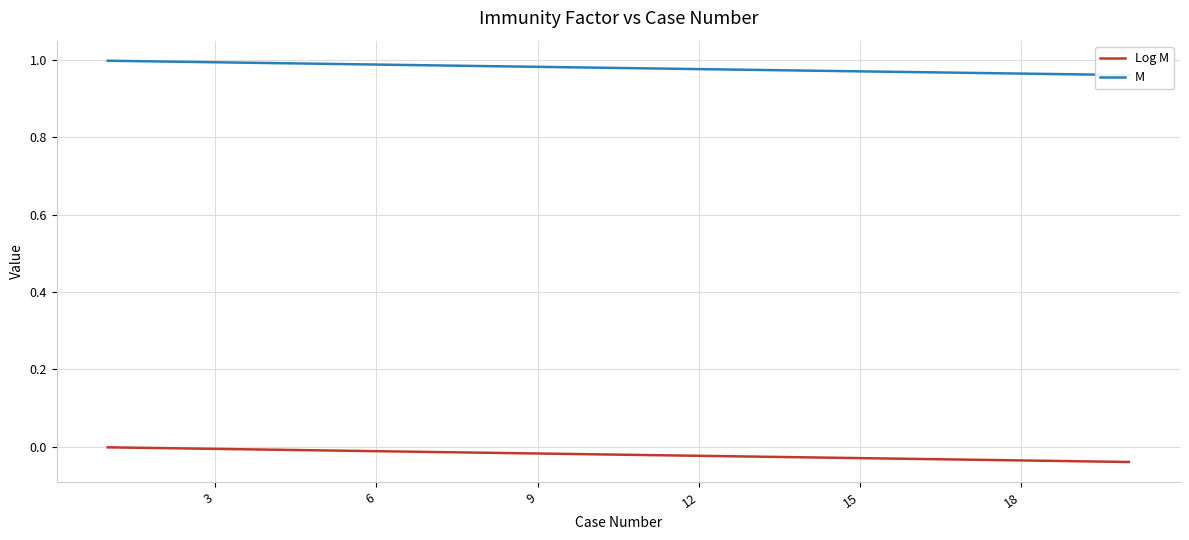

Does the chart display data point markers on the line(s)?

No